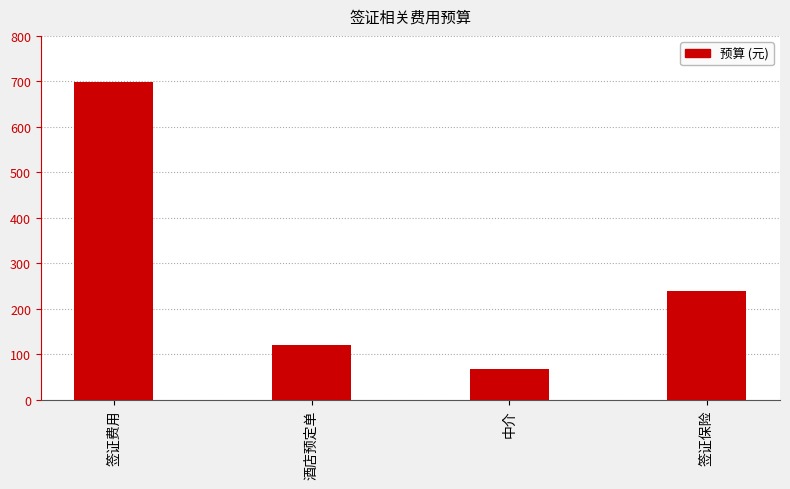

What is the ratio of the value at 签证费用 to the value at 酒店预定单?

5.8